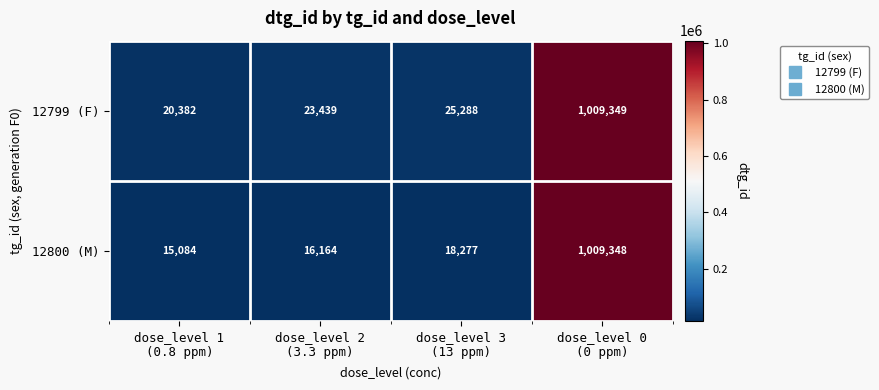

Count the number of data series in this chart.

2